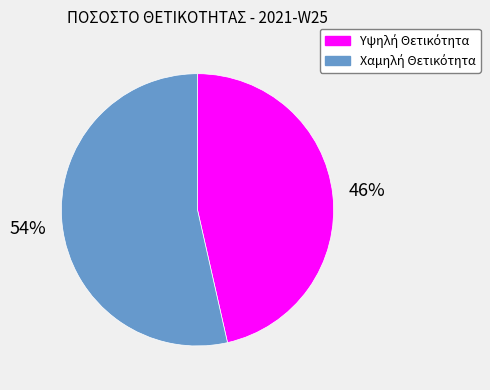

Is there a majority slice in this chart?

Yes